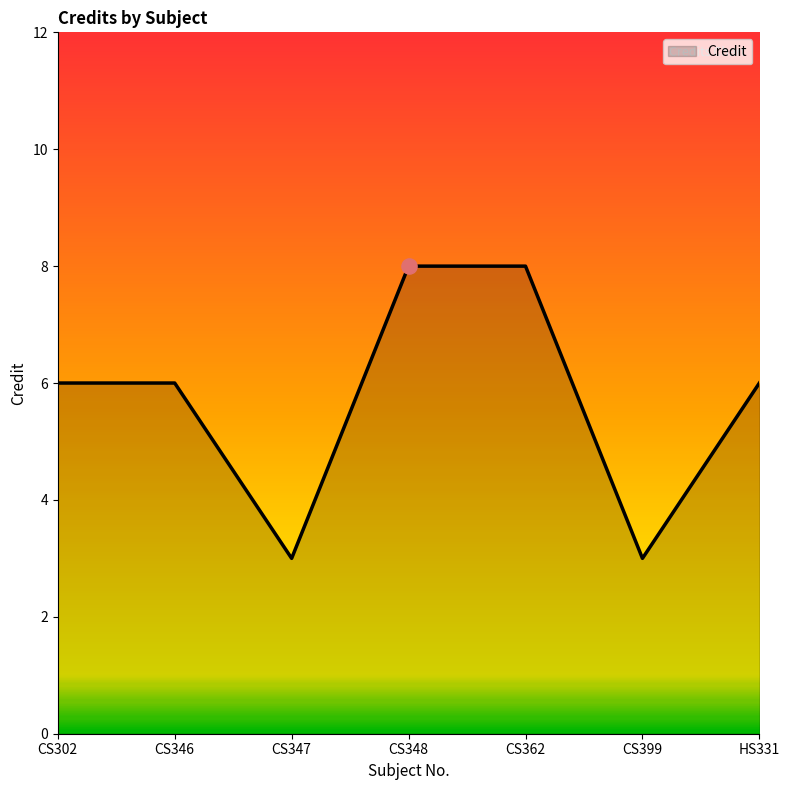

Which has a higher value, CS399 or CS348?

CS348